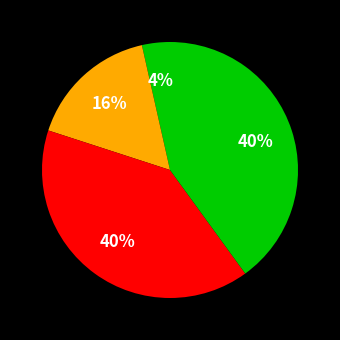

How many segments does this pie chart have?

4